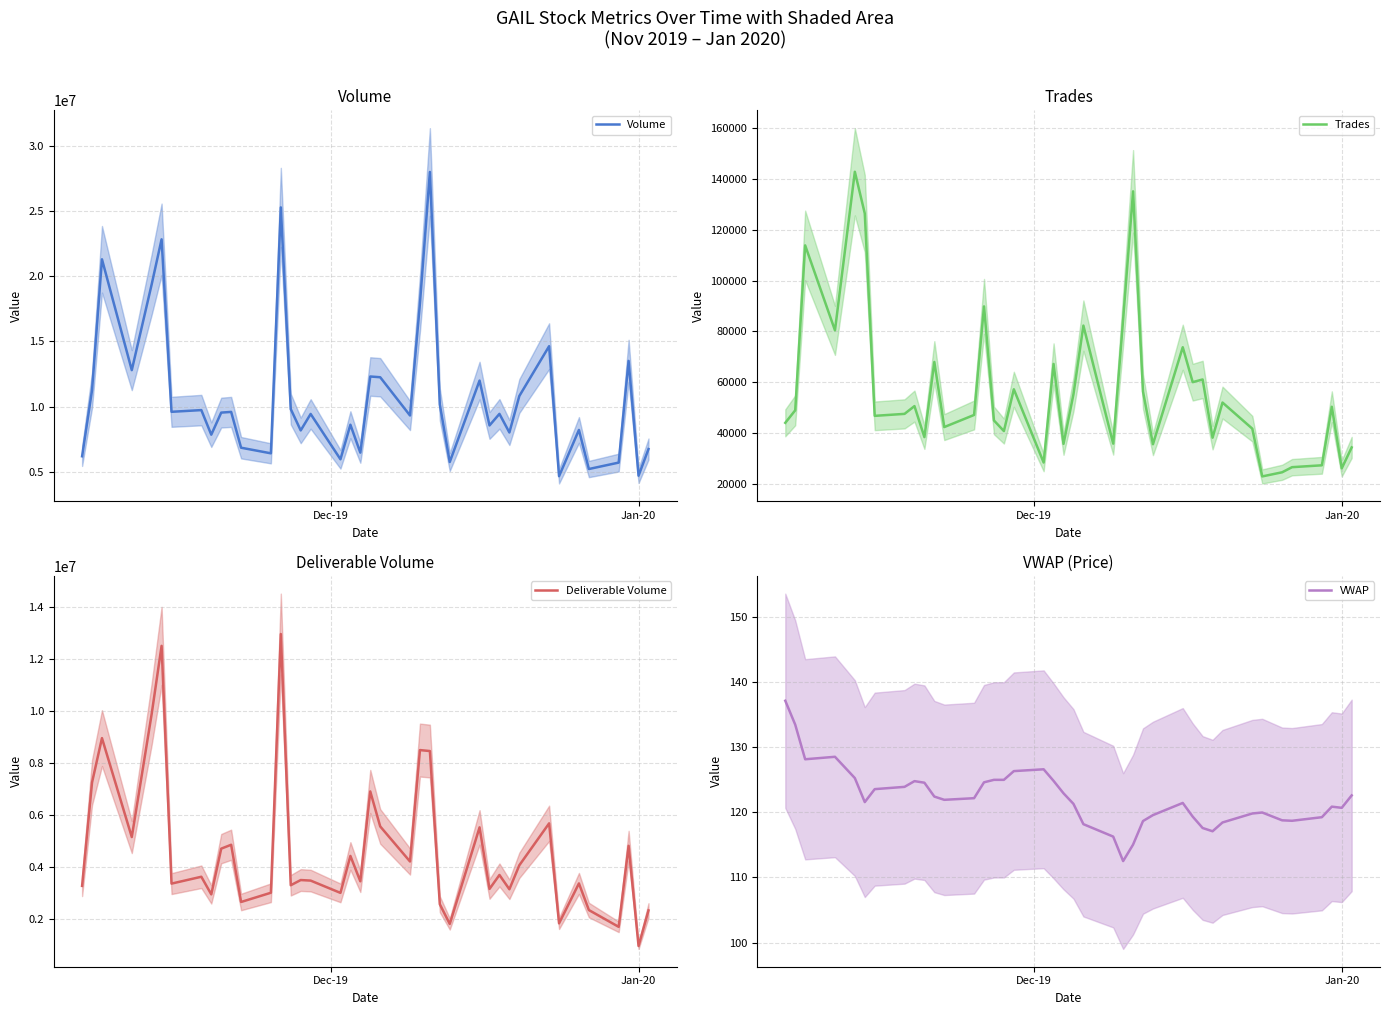

Does the chart have visible grid lines?

Yes